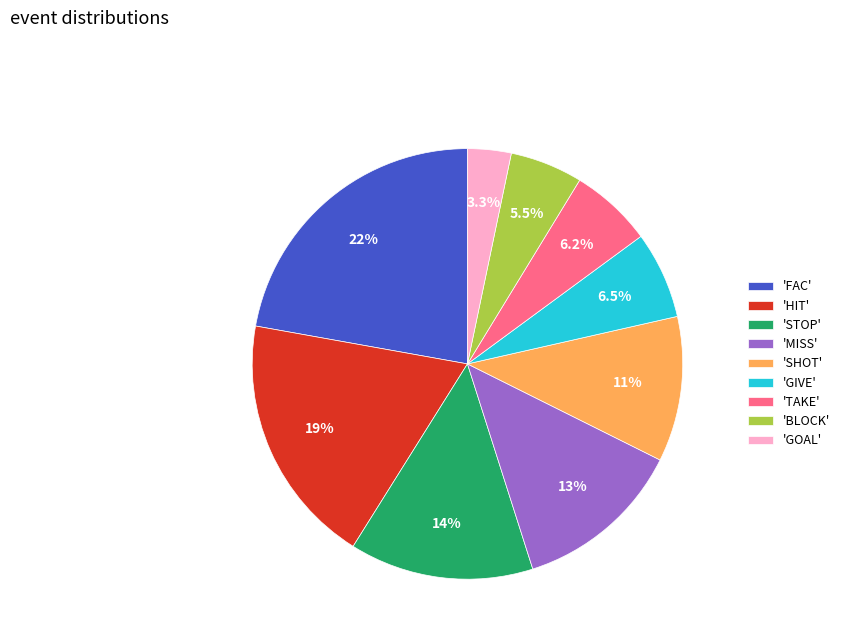

Which category has the biggest portion of the pie?

'FAC'